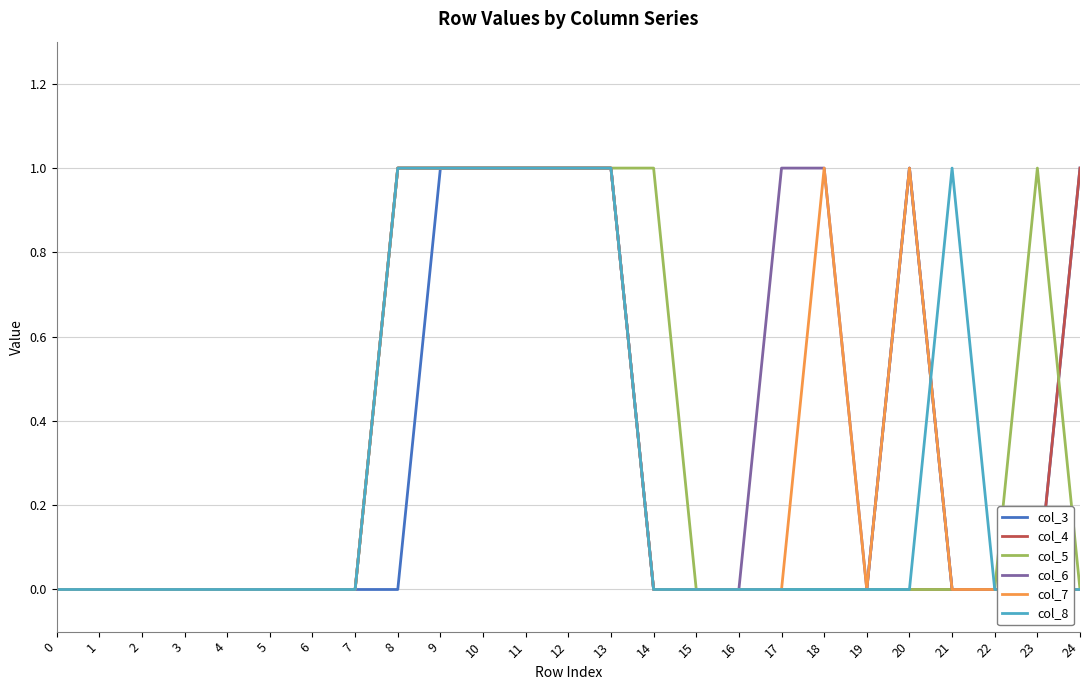

Count the col_4 values in the range 0 to 1.

25